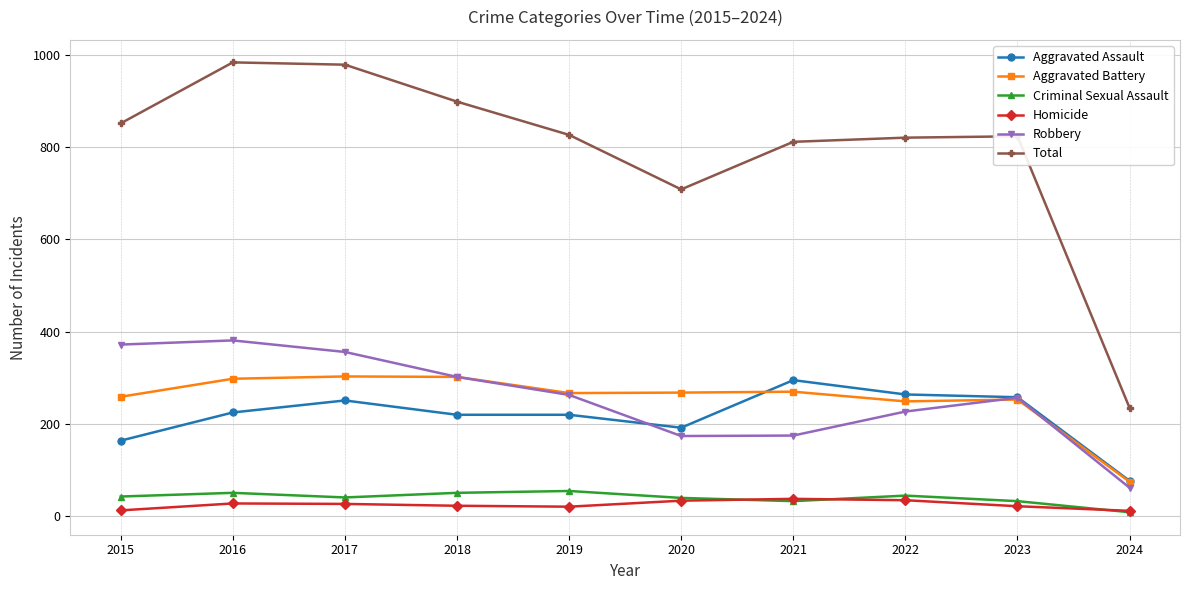

Is this an area chart (filled region under the line)?

No